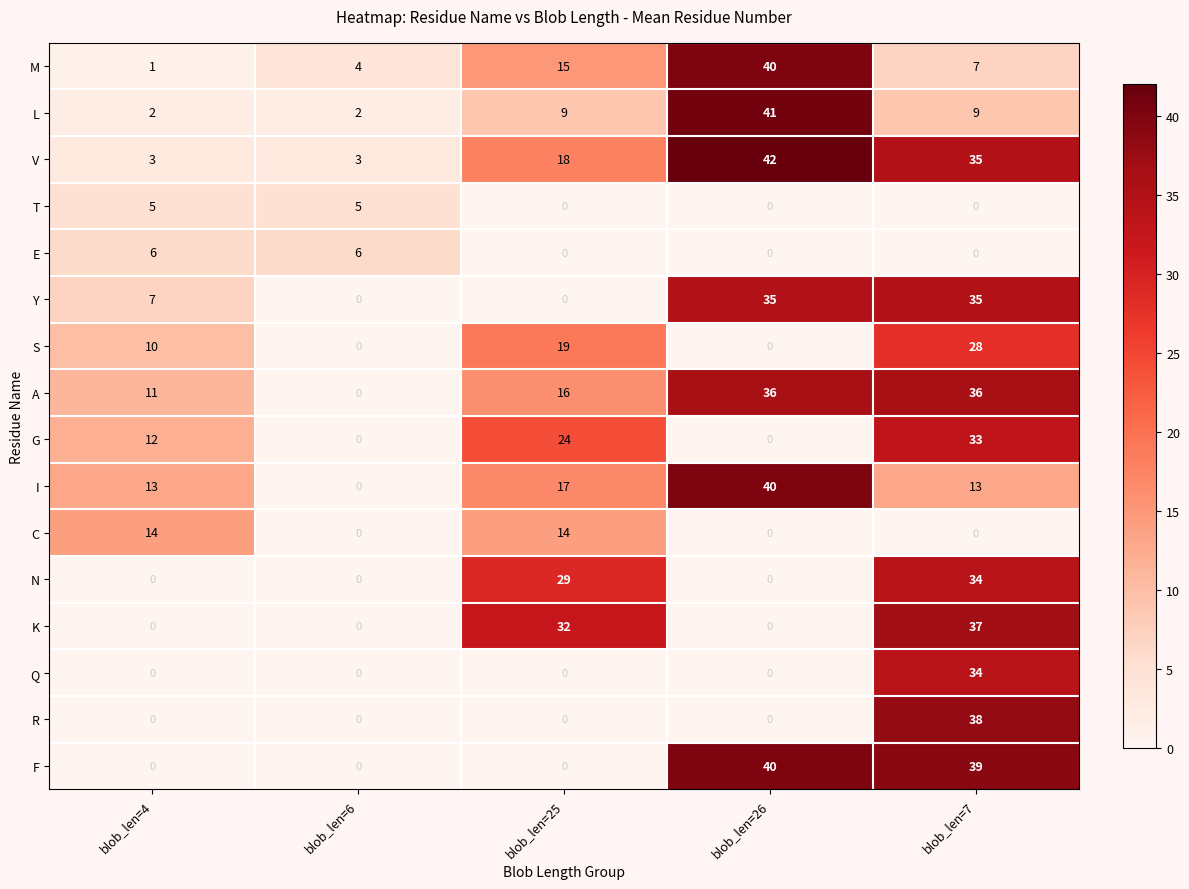

What value does the E series have at blob_len=6?

6